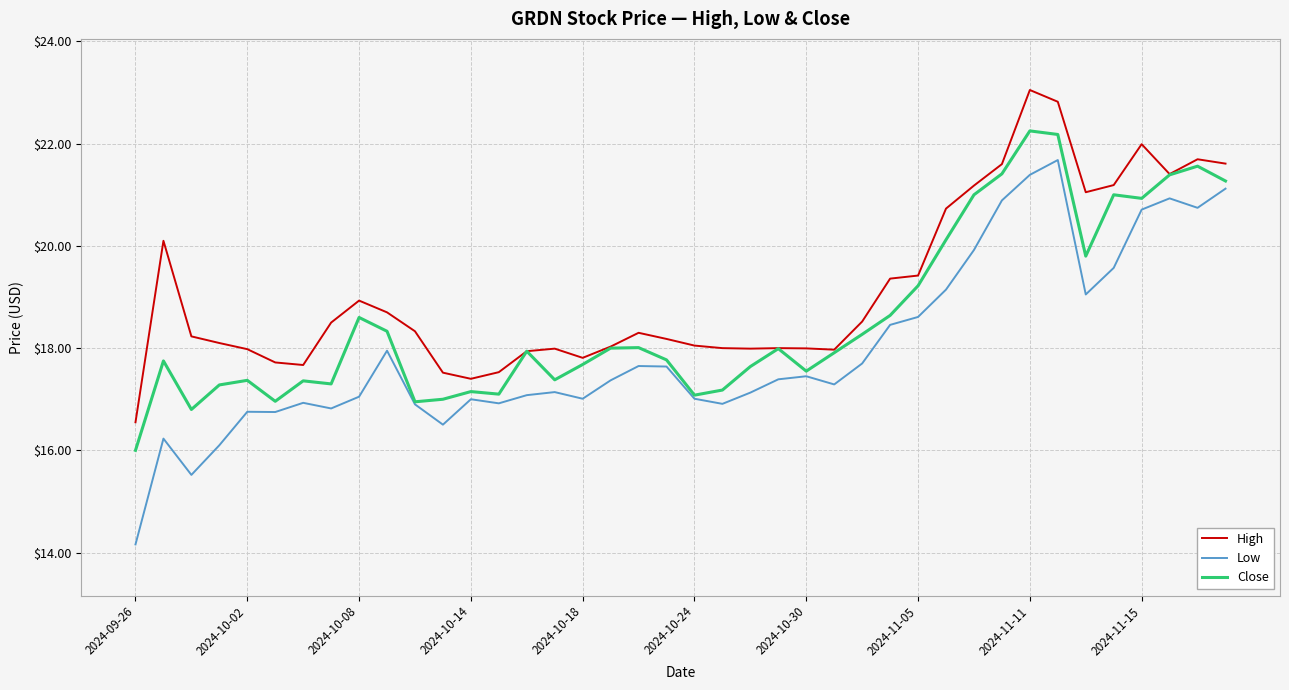

Rank the series by their maximum value, from lowest to highest.

Low, Close, High